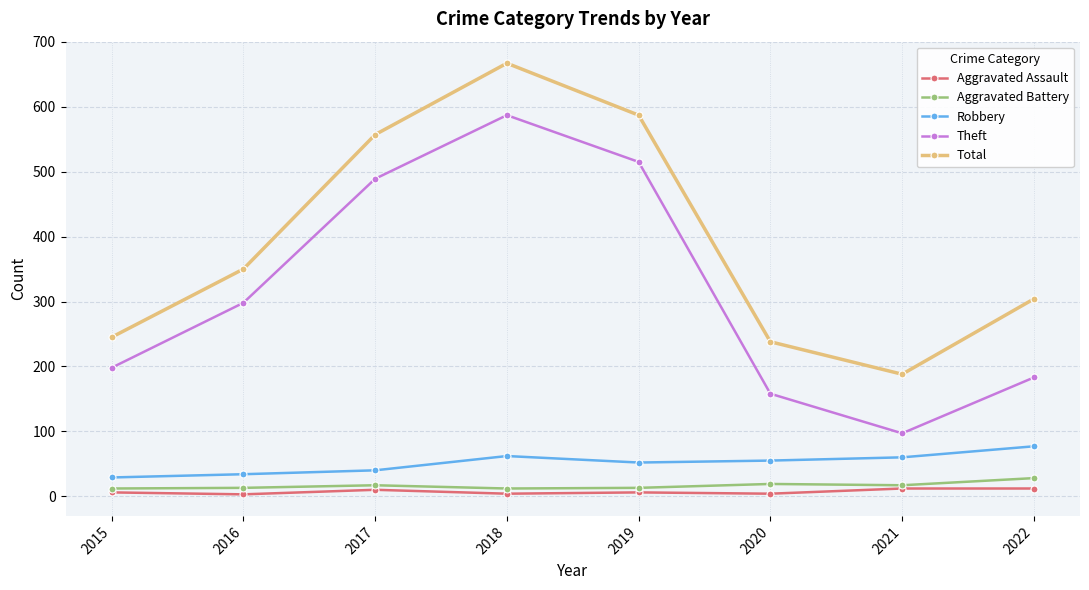

At which label is Theft closest to 342?

2016